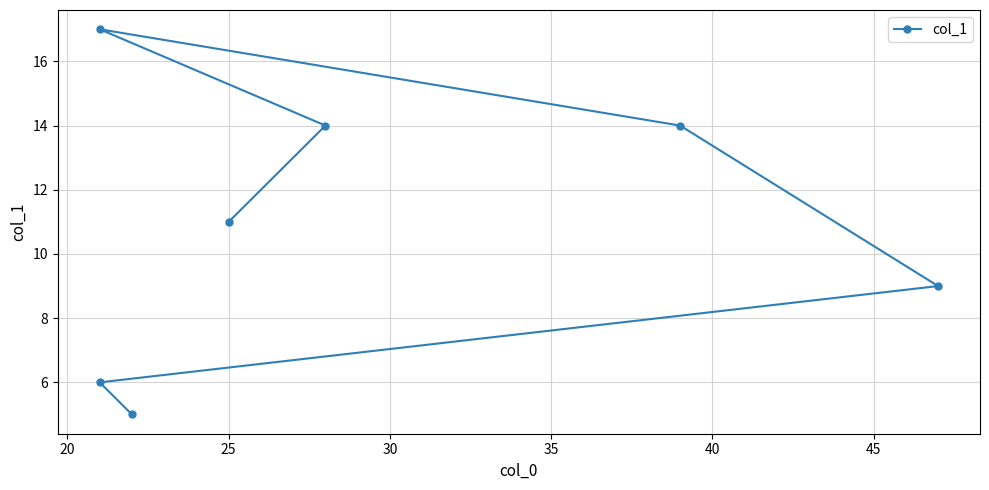

What is the value of the 7th point from the left?

5